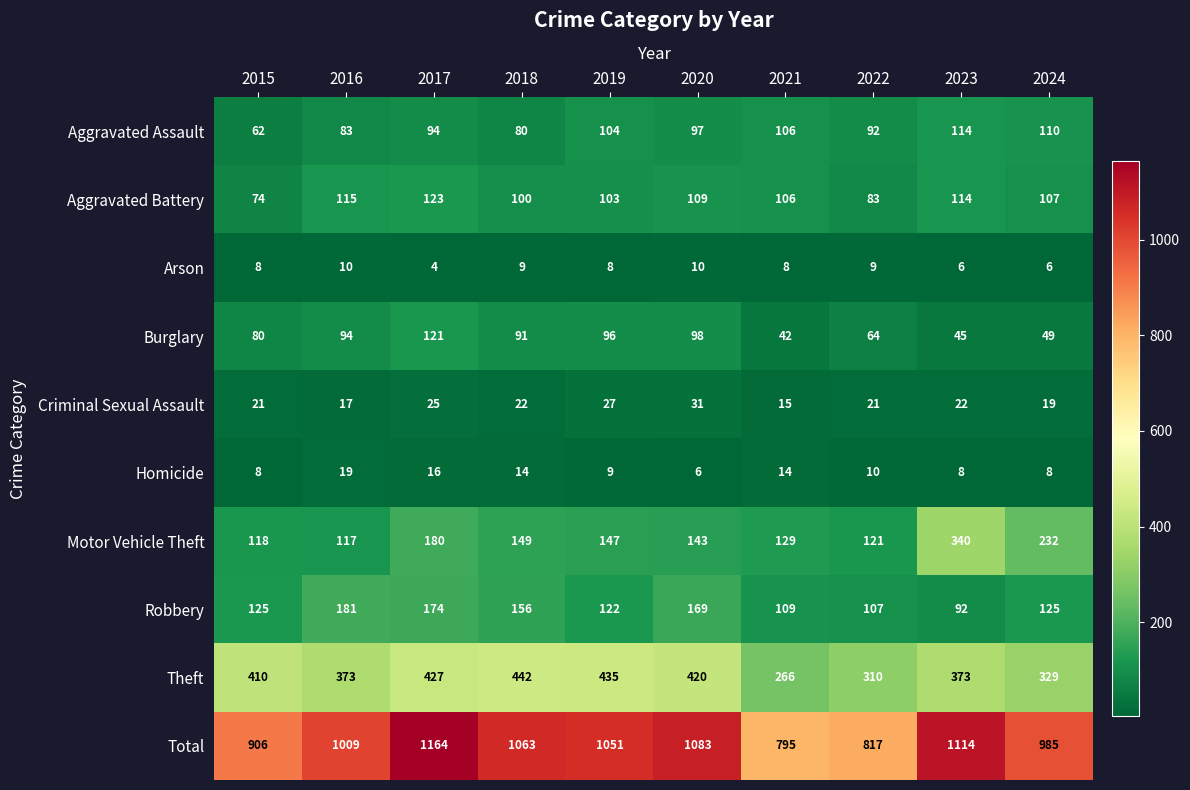

At which category does the chart reach its minimum across all series?

2017